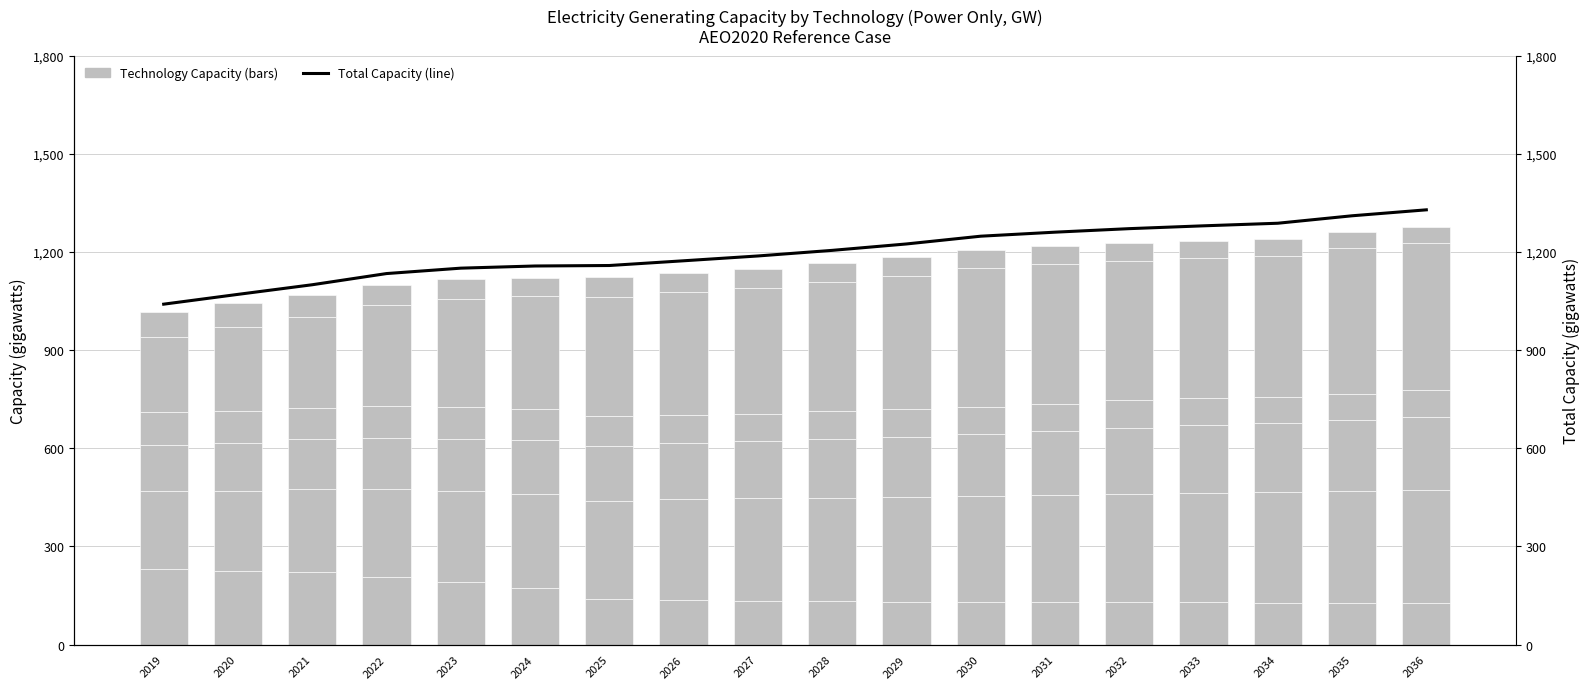

Is it true that Nuclear Power equals 156.4 at 2025?

False